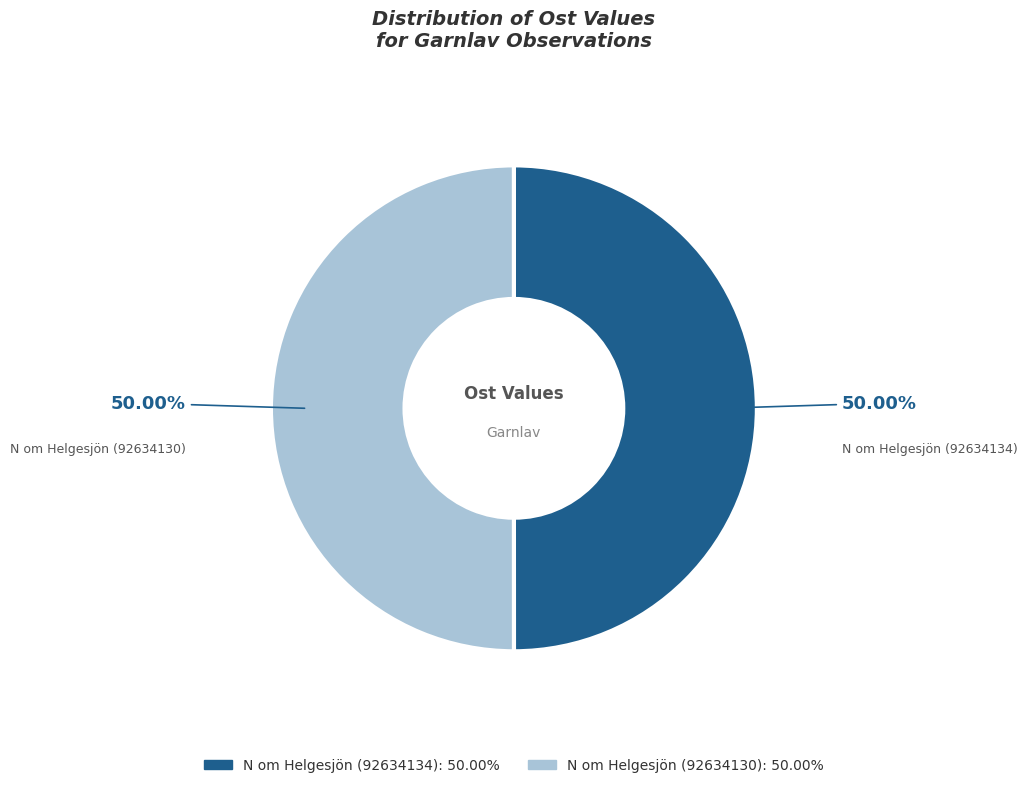

What is the ratio of the value at N om Helgesjön (92634134) to the value at N om Helgesjön (92634130)?

1.0